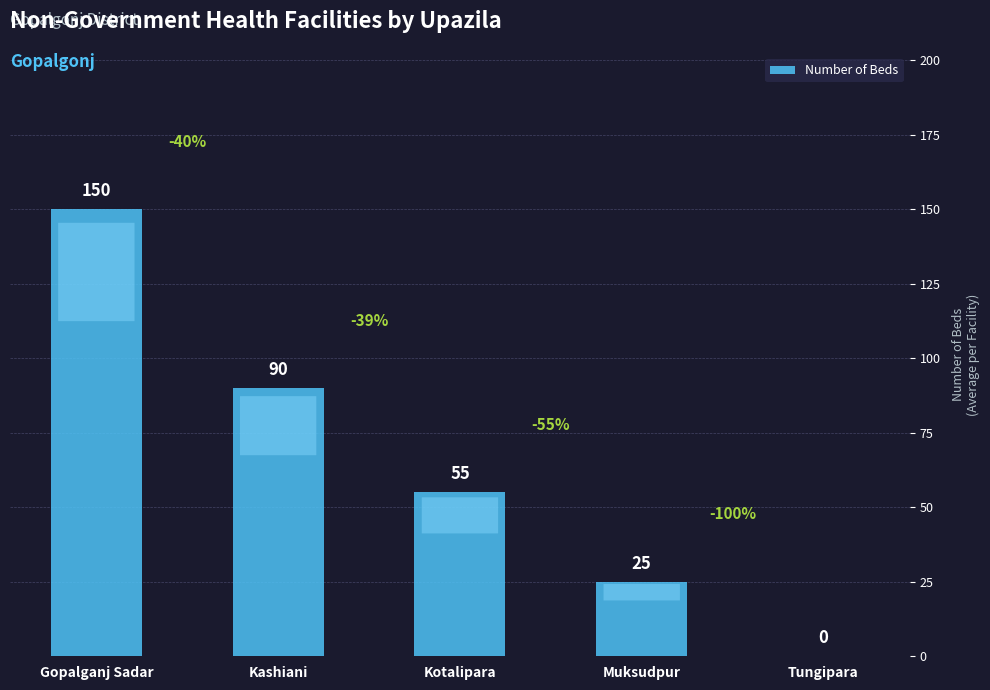

What is the sum of all values?

320